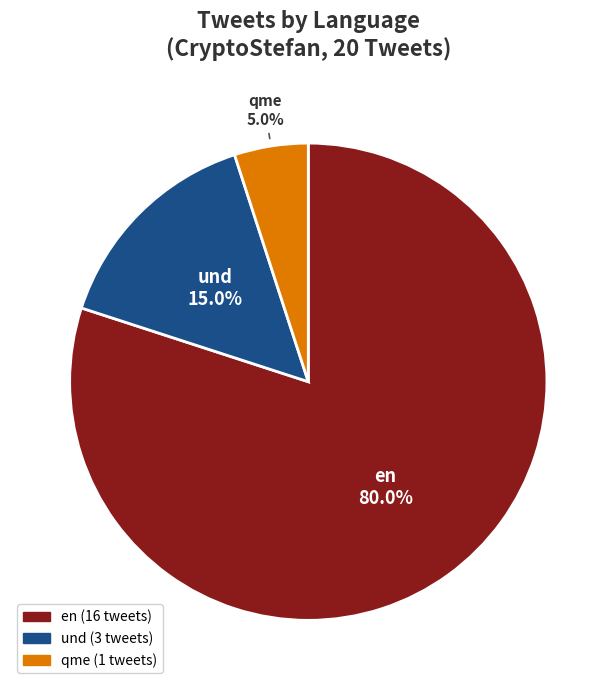

Between en and qme, which is larger?

en